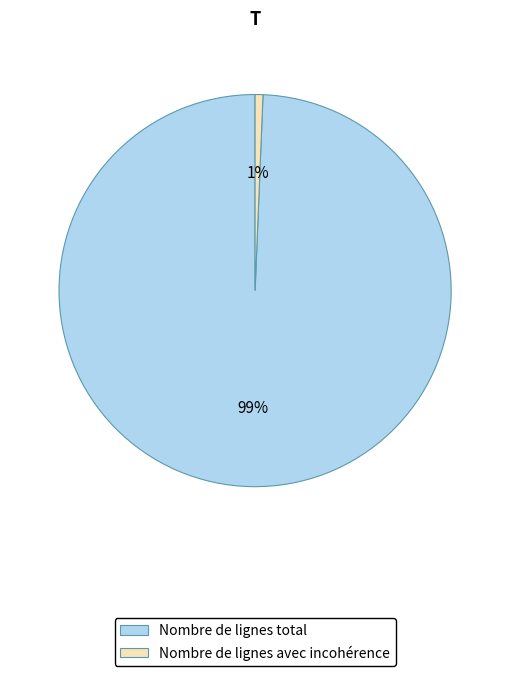

The Nombre de lignes avec incohérence slice represents 1% of the pie. True or false?

True